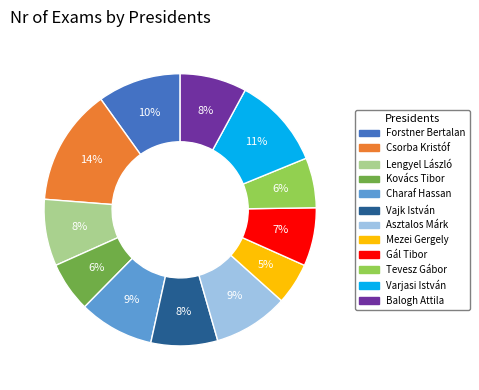

To the nearest percent, what is the average slice percentage?

8%